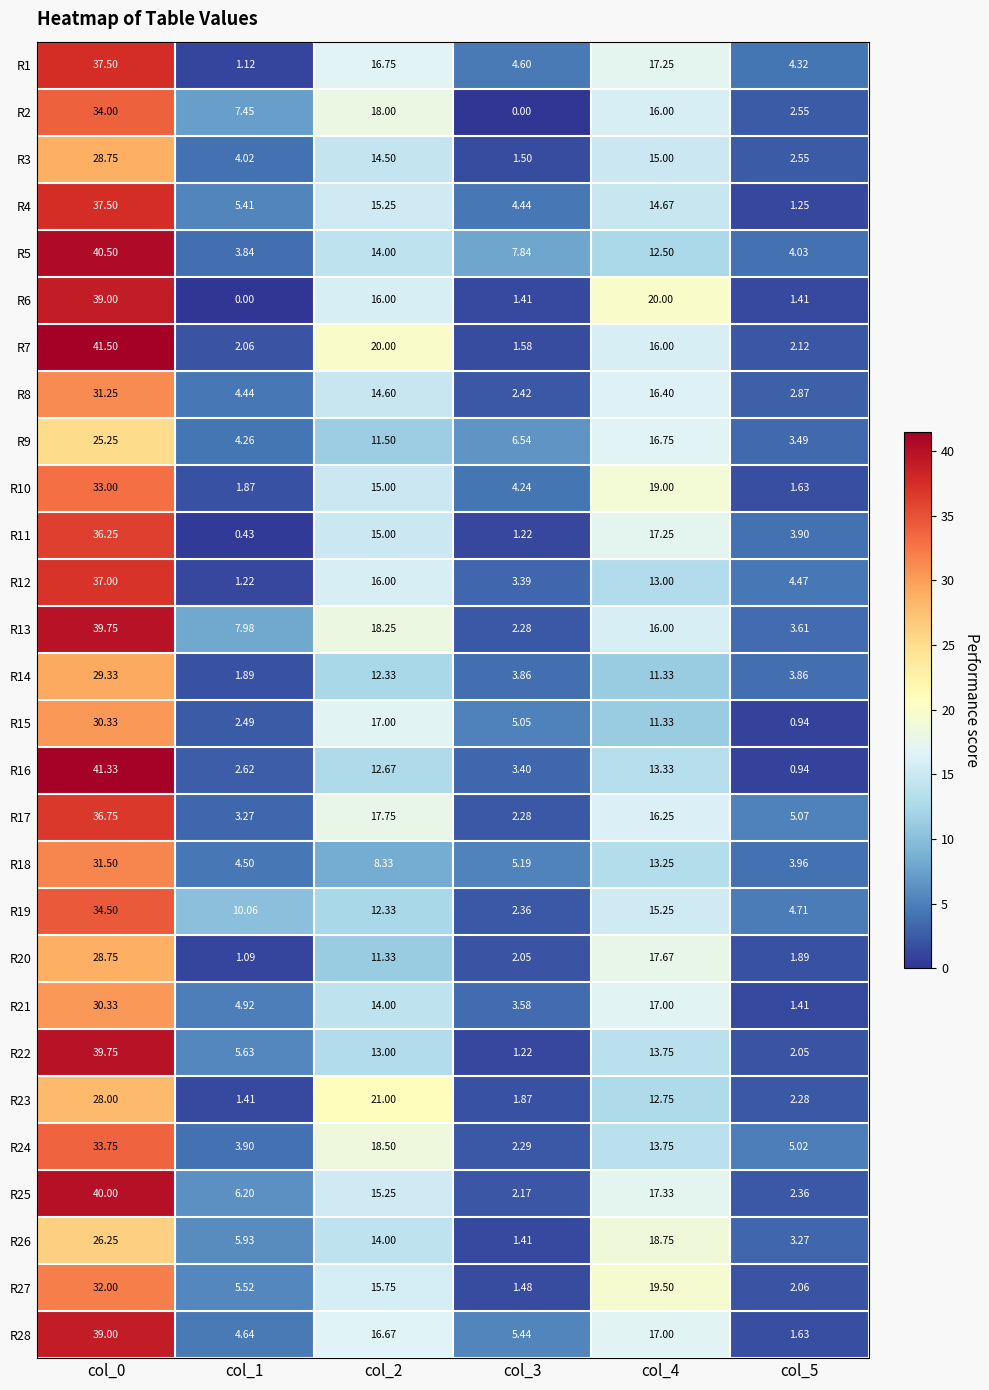

How many values in the R28 series are below 16?

3